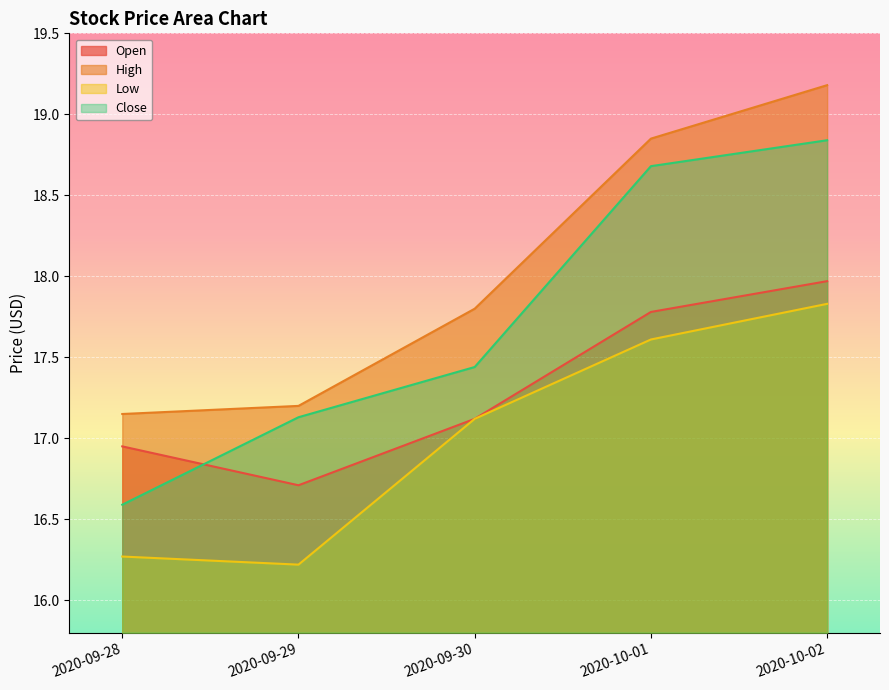

At 2020-10-02, list the series in order from largest to smallest.

High, Close, Open, Low